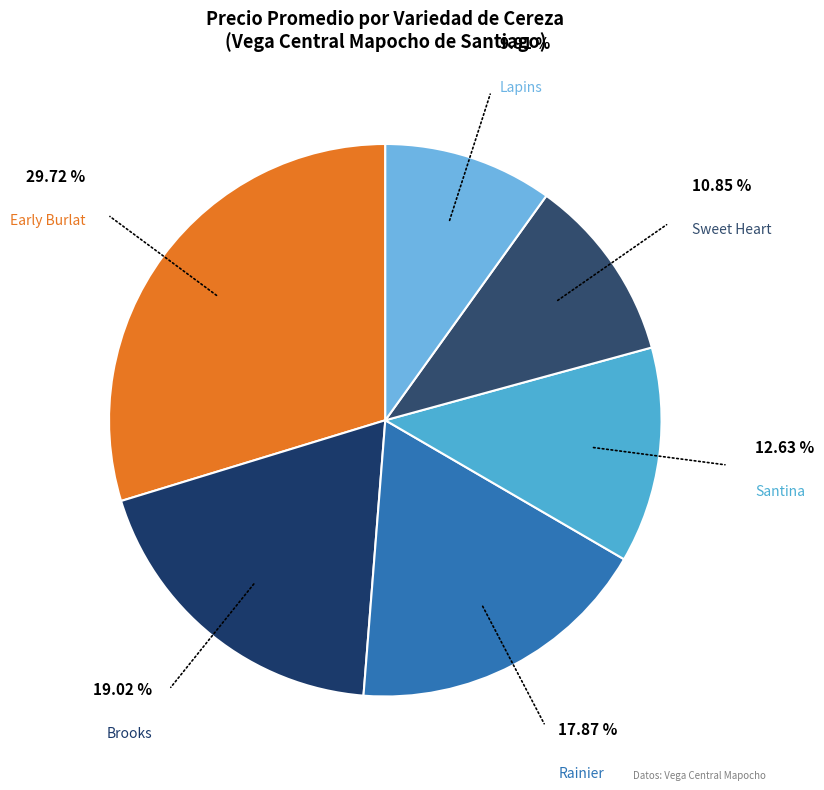

Count the number of slices in the pie.

6